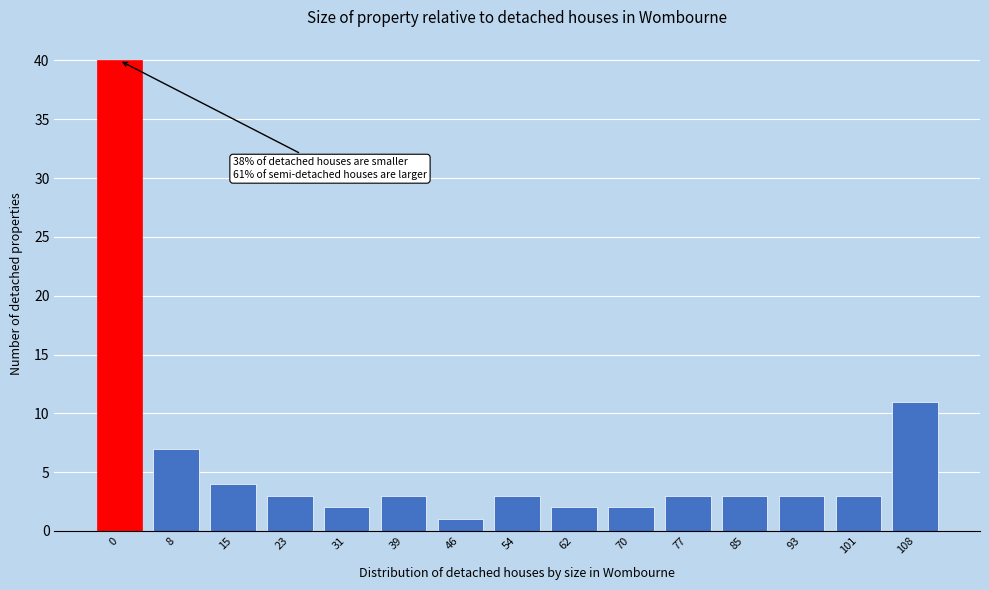

Reading left to right, list all the values displayed in this chart.

0=40	8=7	15=4	23=3	31=2	39=3	46=1	54=3	62=2	70=2	77=3	85=3	93=3	101=3	108=11